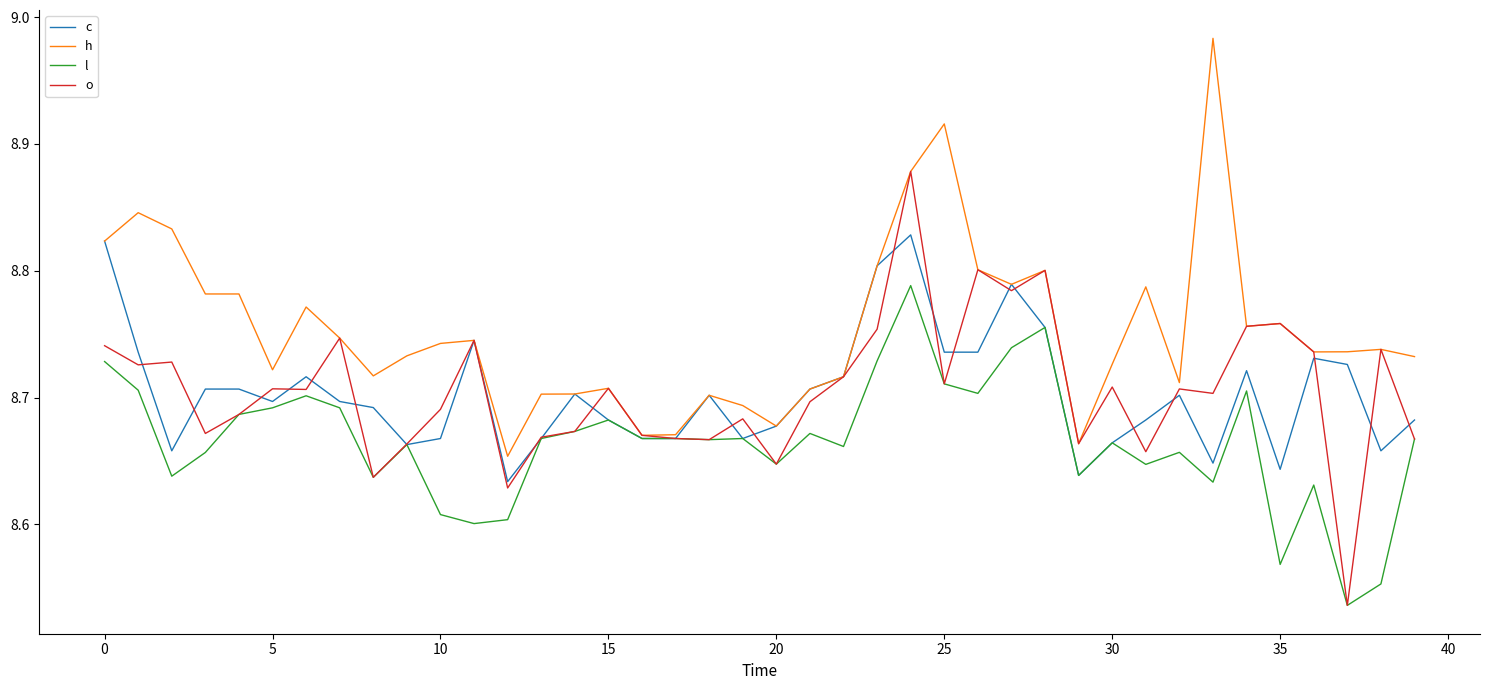

Rank the series by their maximum value, from lowest to highest.

l, c, o, h